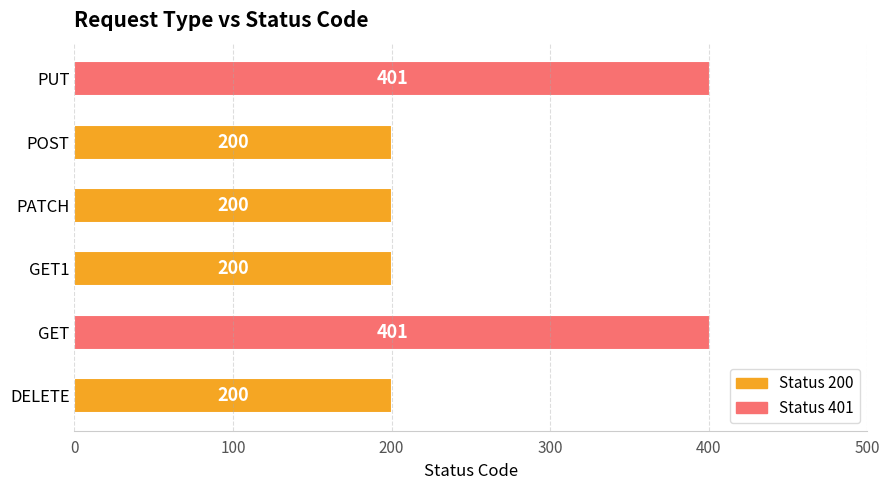

What is the change in value from DELETE to GET?

+201